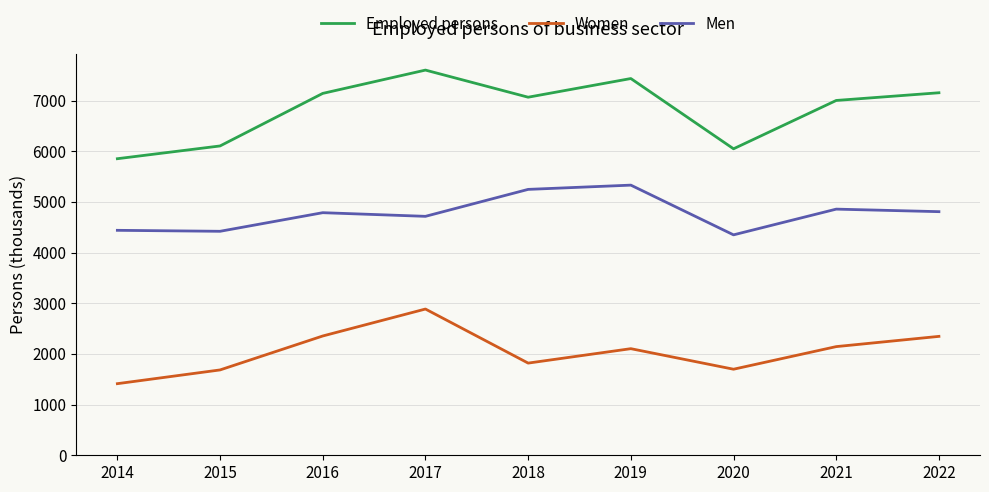

Which series has the largest total across all categories?

Employed persons